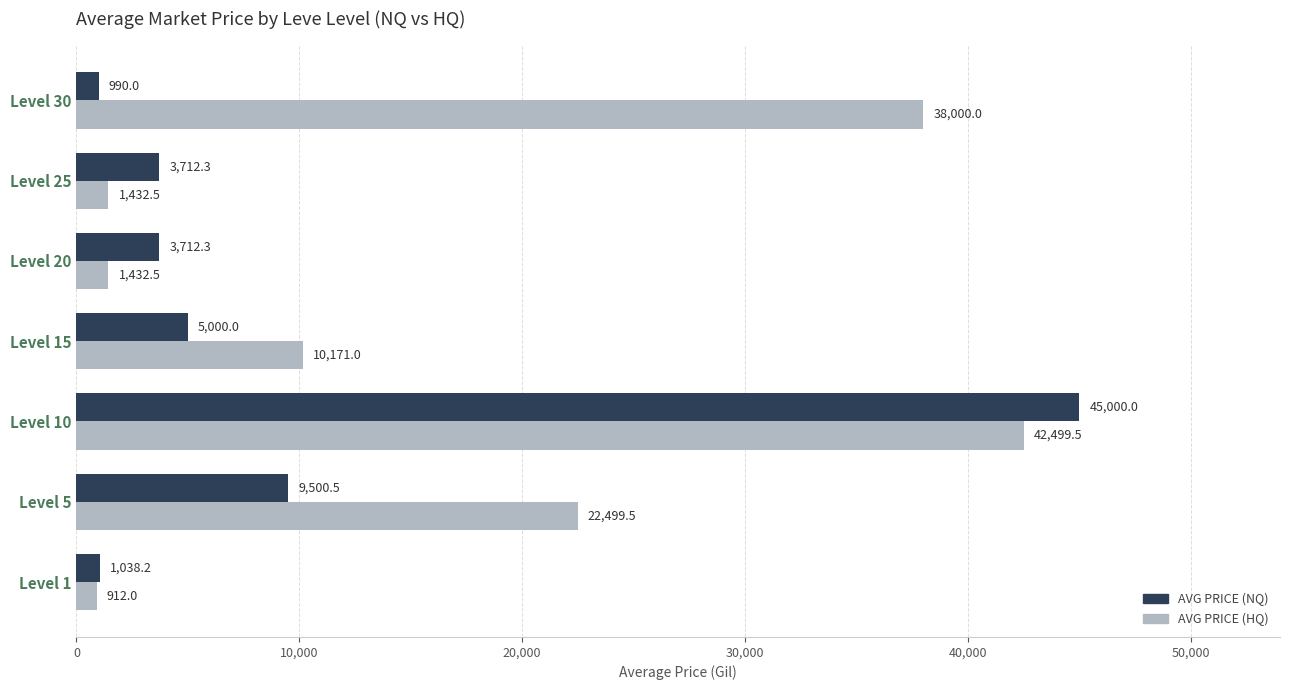

What is the difference between the highest and lowest values at Level 10?

2500.5